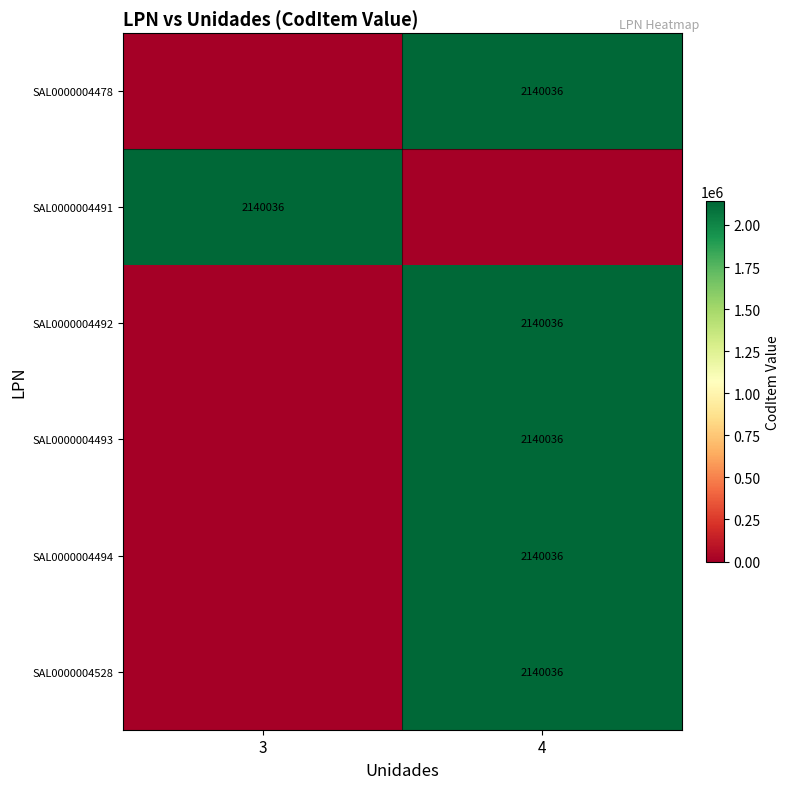

The SAL0000004493 series shows 2140036 at 4. True or false?

True